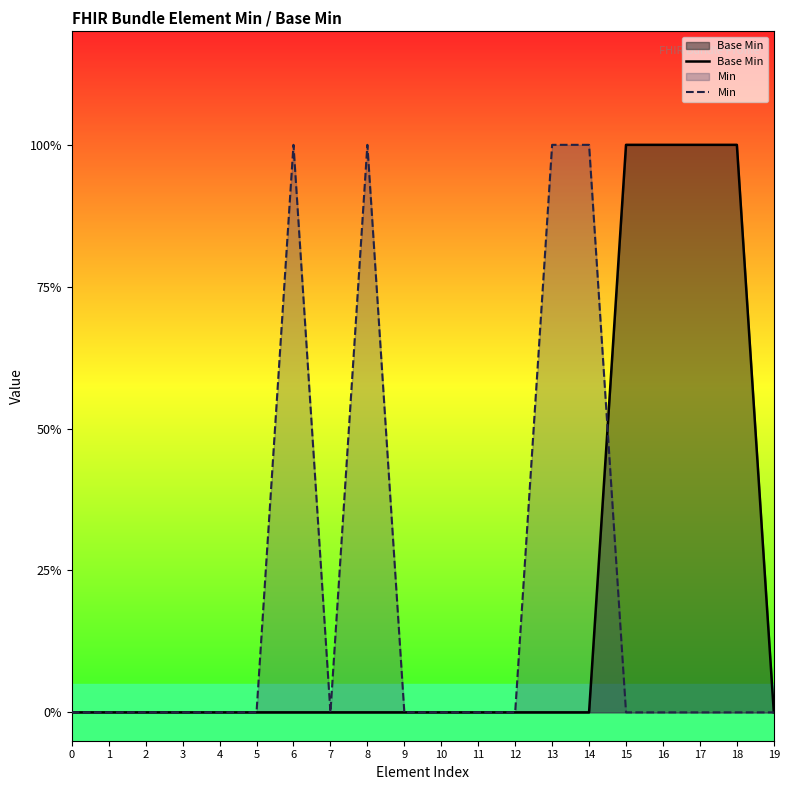

How many data points in Min are above 0?

4